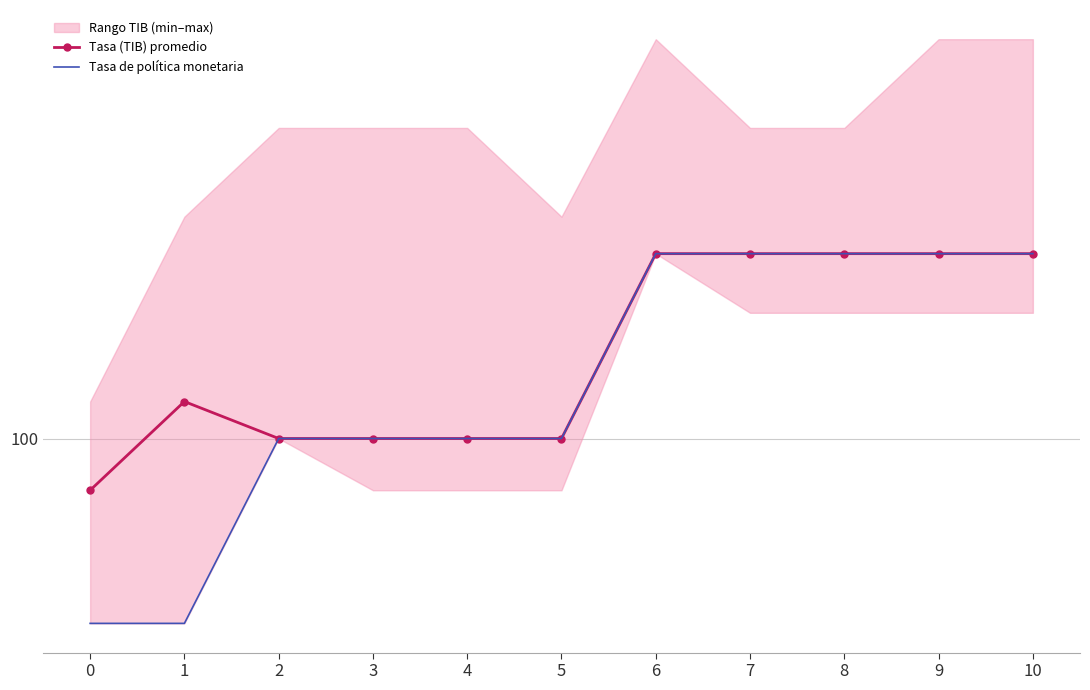

True or false: Tasa de política monetaria and Tasa (TIB) promedio intersect in this chart.

False